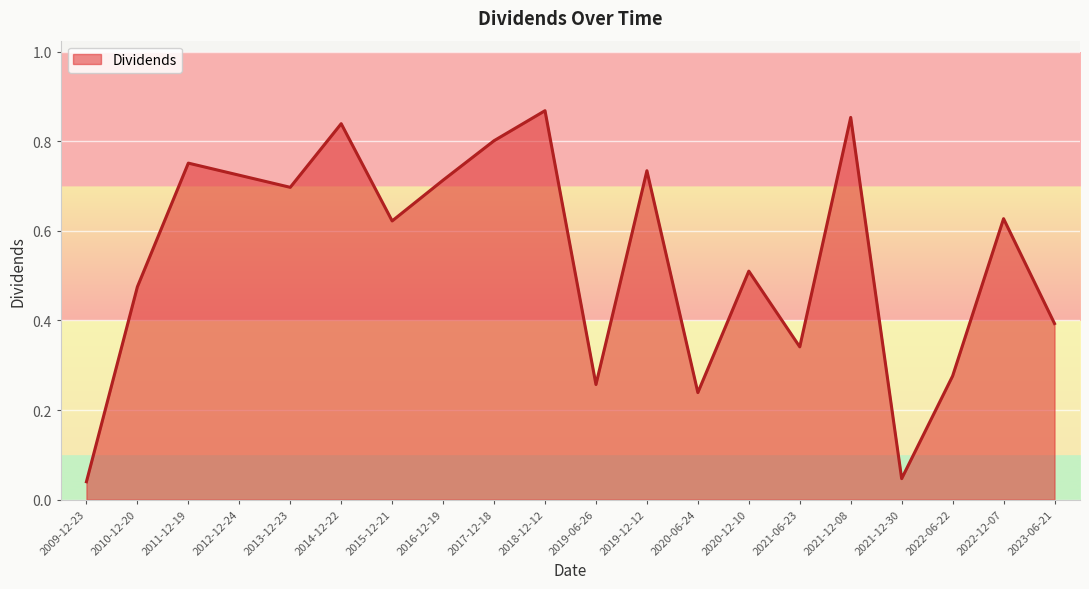

The value at 2017-12-18 is 0.8. True or false?

True